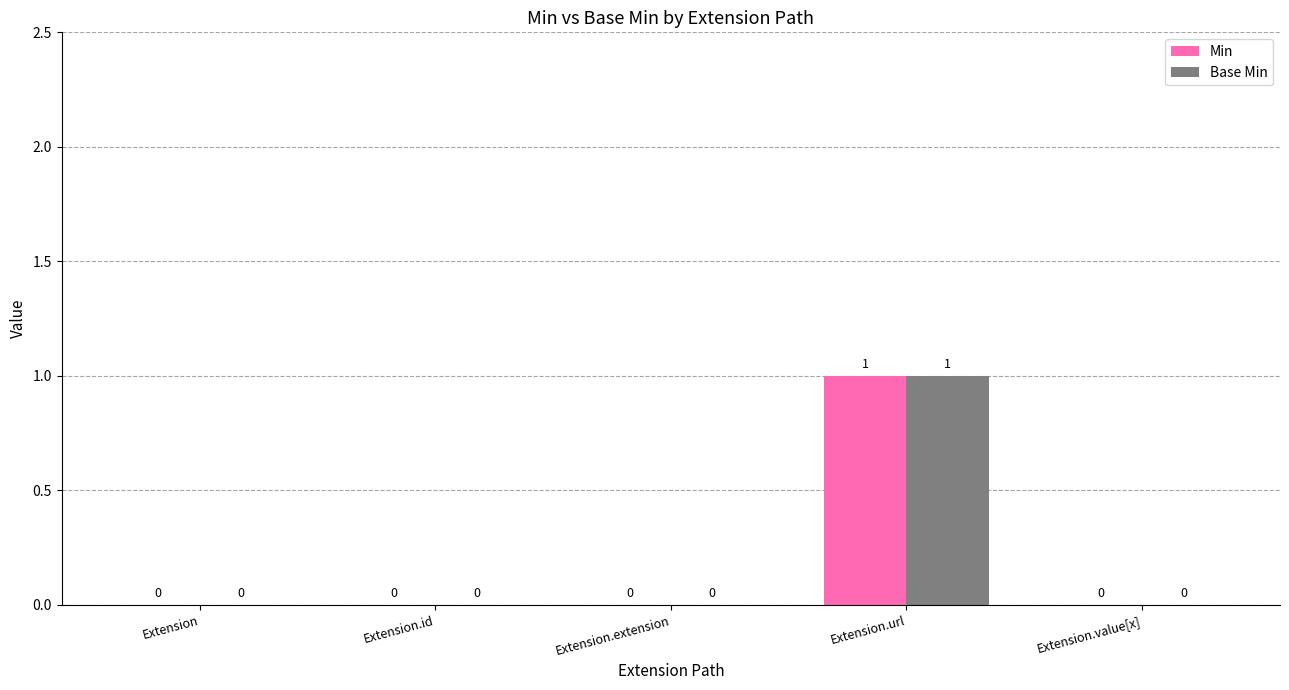

Which label corresponds to the largest value in the chart?

Extension.url